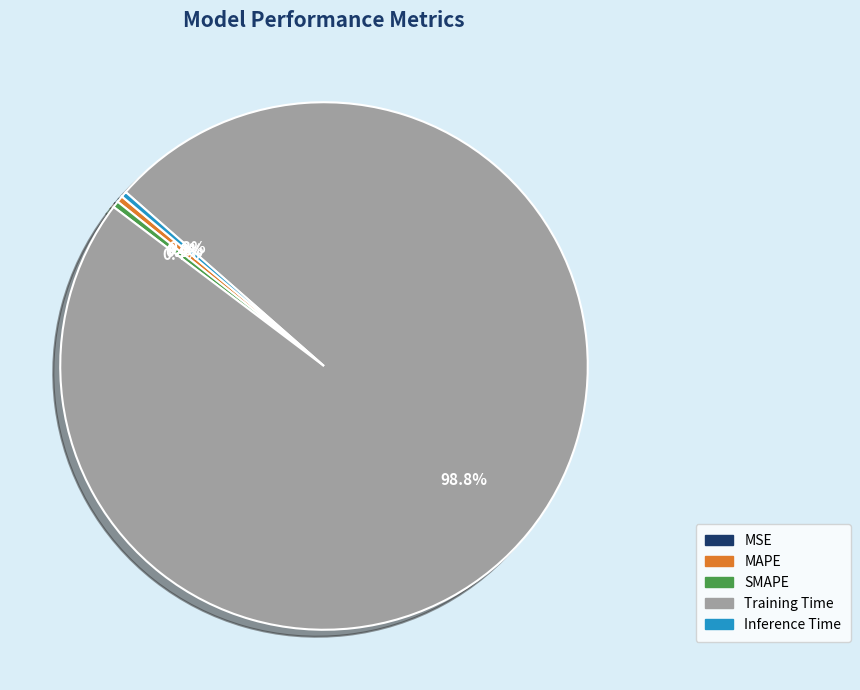

Which slice is the largest?

Training Time